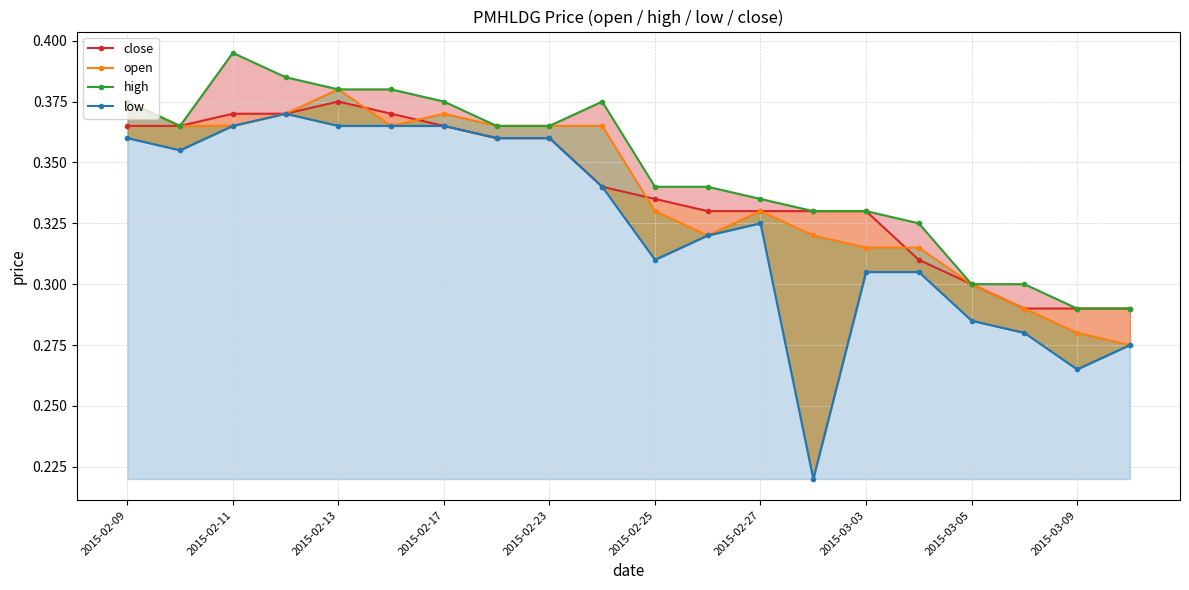

Reading right to left, extract all data points from this chart.

close: 0.3	0.3	0.3	0.3	0.3	0.3	0.3	0.3	0.3	0.3	0.3	0.4	0.4	0.4	0.4	0.4	0.4	0.4	0.4	0.4
open: 0.3	0.3	0.3	0.3	0.3	0.3	0.3	0.3	0.3	0.3	0.4	0.4	0.4	0.4	0.4	0.4	0.4	0.4	0.4	0.4
high: 0.3	0.3	0.3	0.3	0.3	0.3	0.3	0.3	0.3	0.3	0.4	0.4	0.4	0.4	0.4	0.4	0.4	0.4	0.4	0.4
low: 0.3	0.3	0.3	0.3	0.3	0.3	0.2	0.3	0.3	0.3	0.3	0.4	0.4	0.4	0.4	0.4	0.4	0.4	0.4	0.4